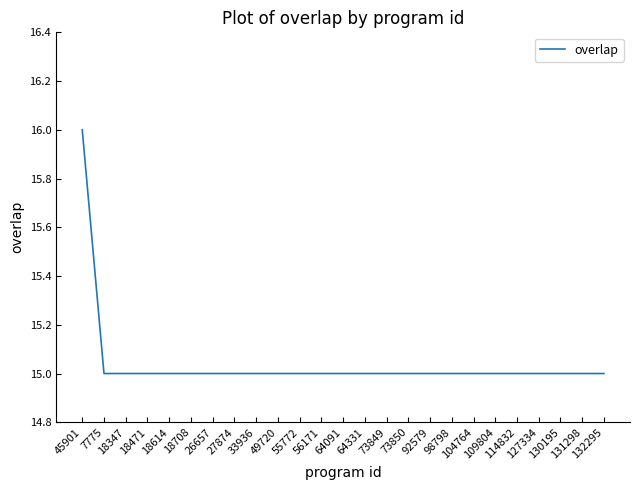

What is the average value?

15